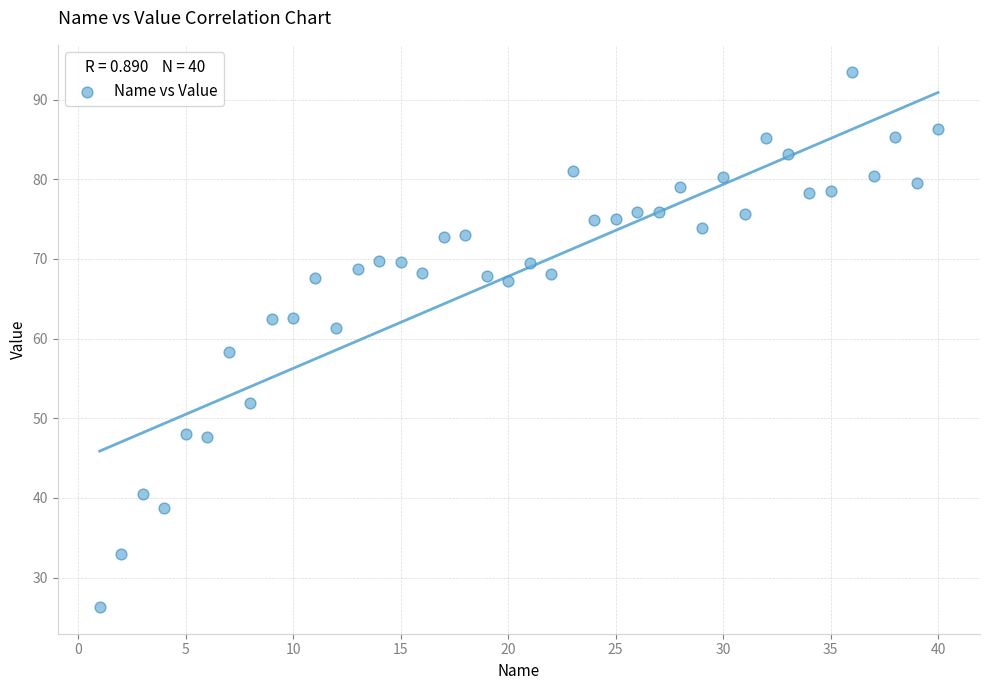

What is the range of X values (max minus min)?

39.0